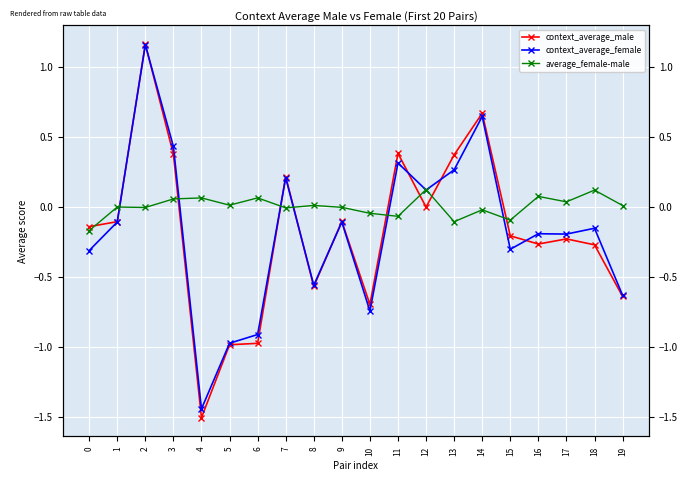

Which series has the largest total across all categories?

average_female-male